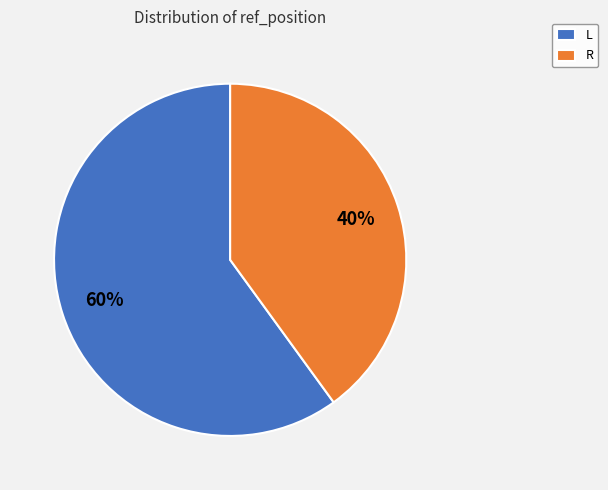

Is it true that R is 31% of the pie?

False